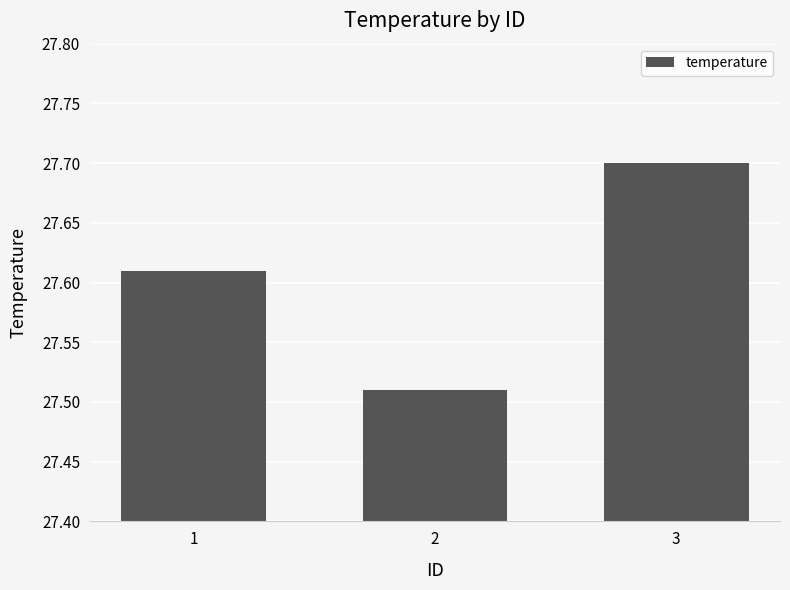

How many values are between 27 and 28?

3